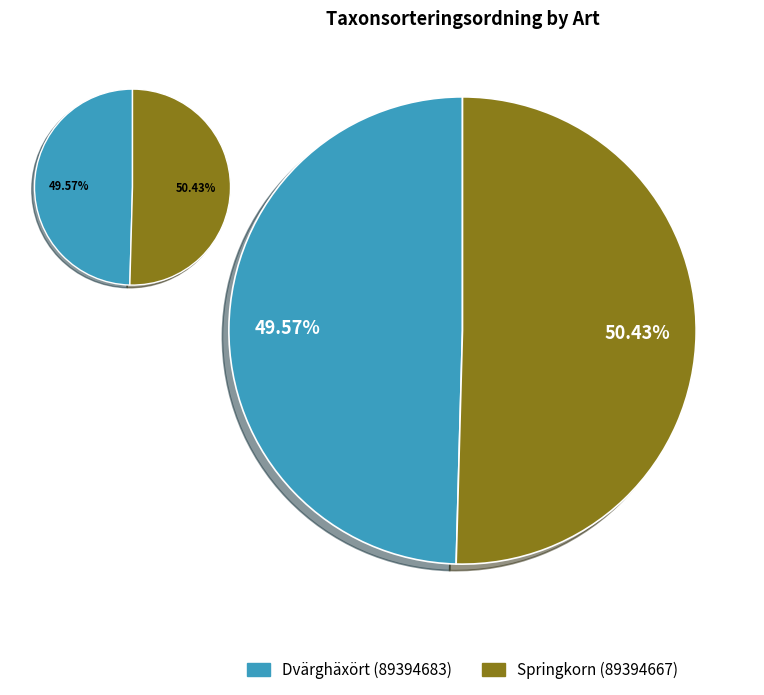

Is Dvärghäxört (89394683) the majority of the pie?

No